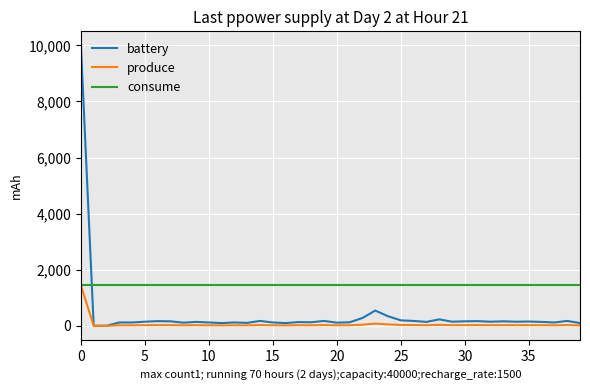

Which series has the largest total across all categories?

consume